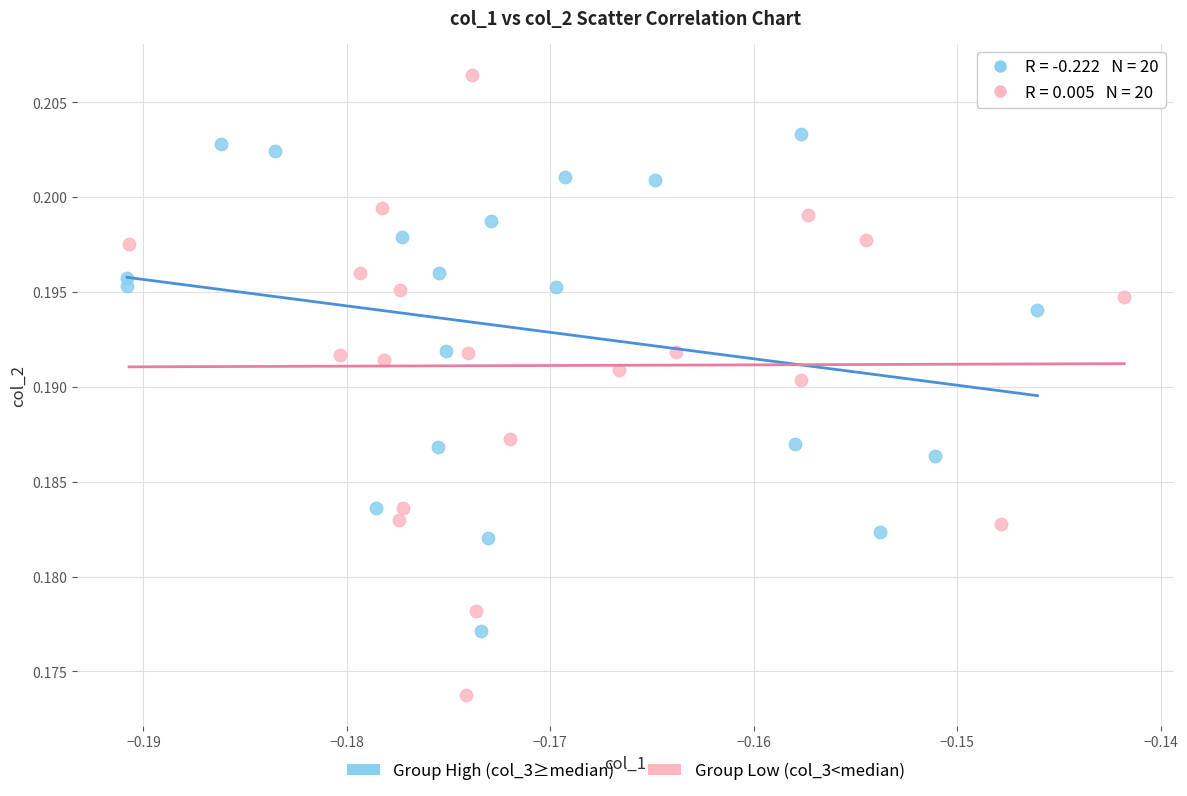

Which series reaches the minimum Y coordinate?

Group Low (col_3<median)